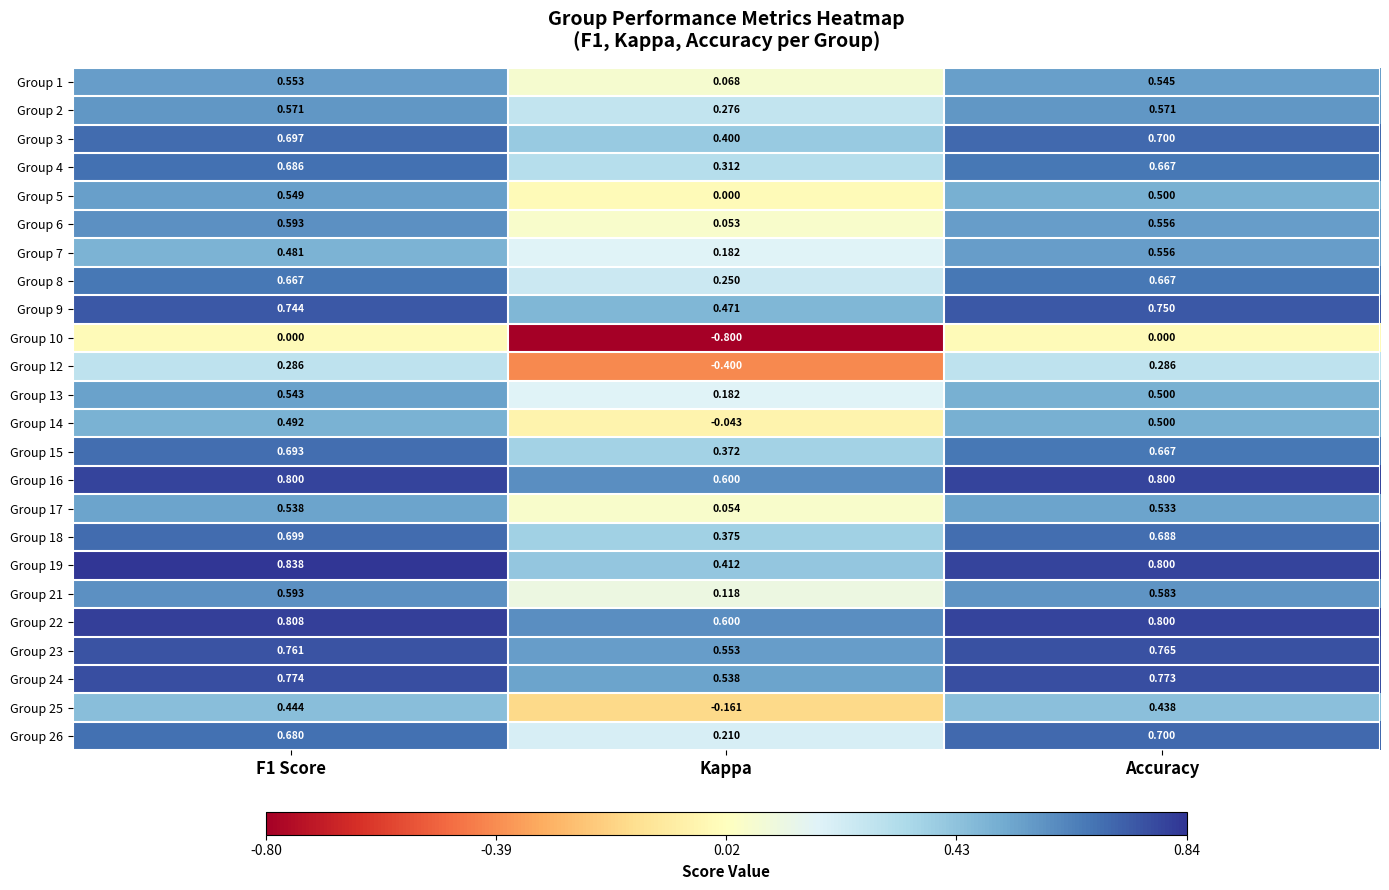

Which category has the lowest value in the Group 18 series?

Kappa